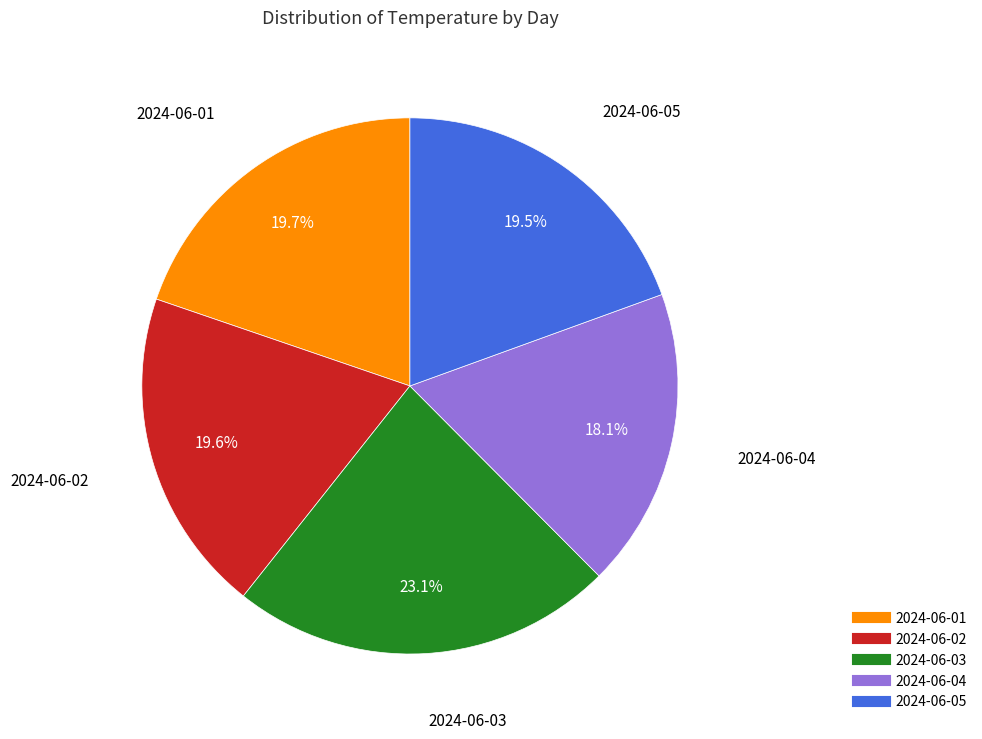

How much of the chart is everything except 2024-06-04?

81.9%